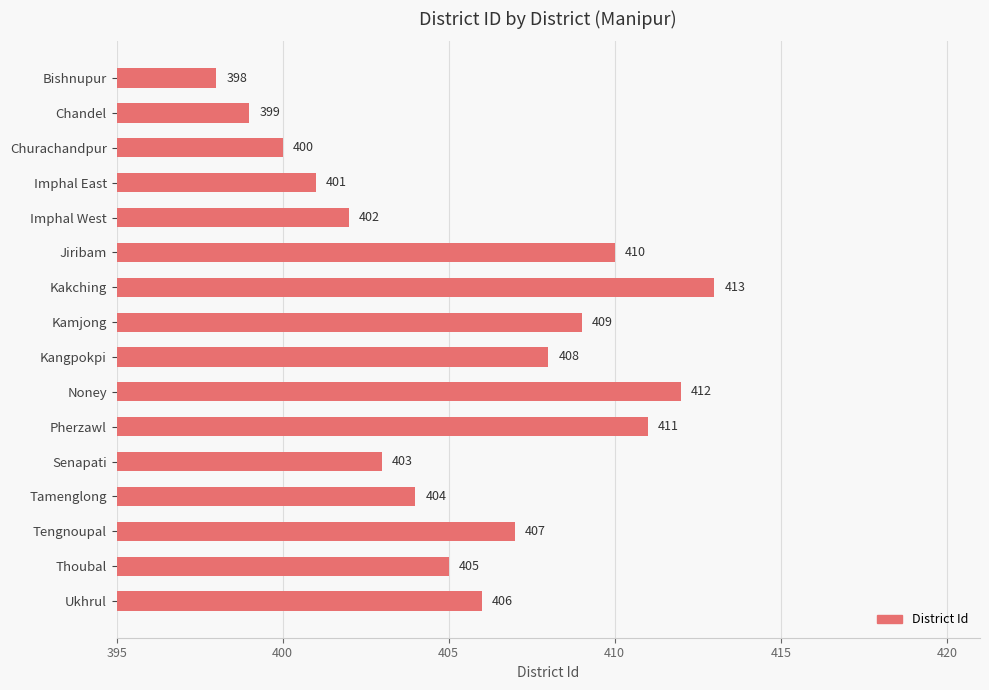

Reading bottom to top, list all the values displayed in this chart.

406	405	407	404	403	411	412	408	409	413	410	402	401	400	399	398